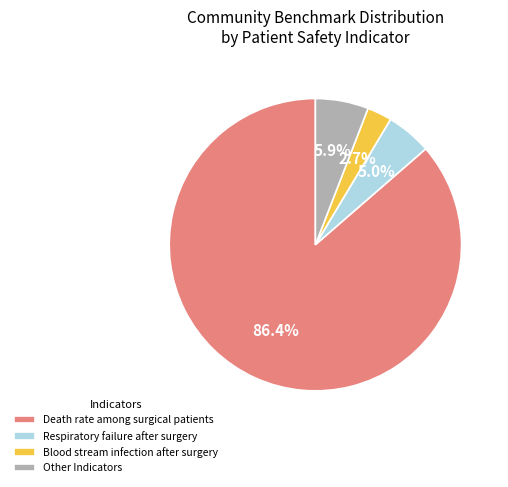

To the nearest percent, what is the average slice percentage?

25%